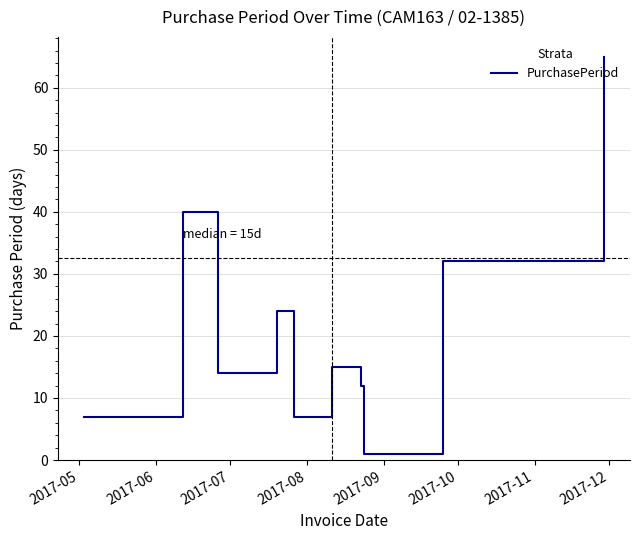

What is the smallest value displayed?

1